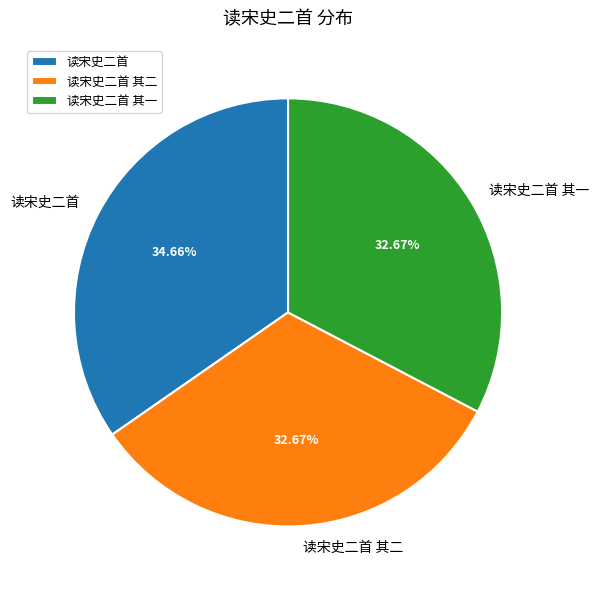

Which category has the biggest portion of the pie?

读宋史二首